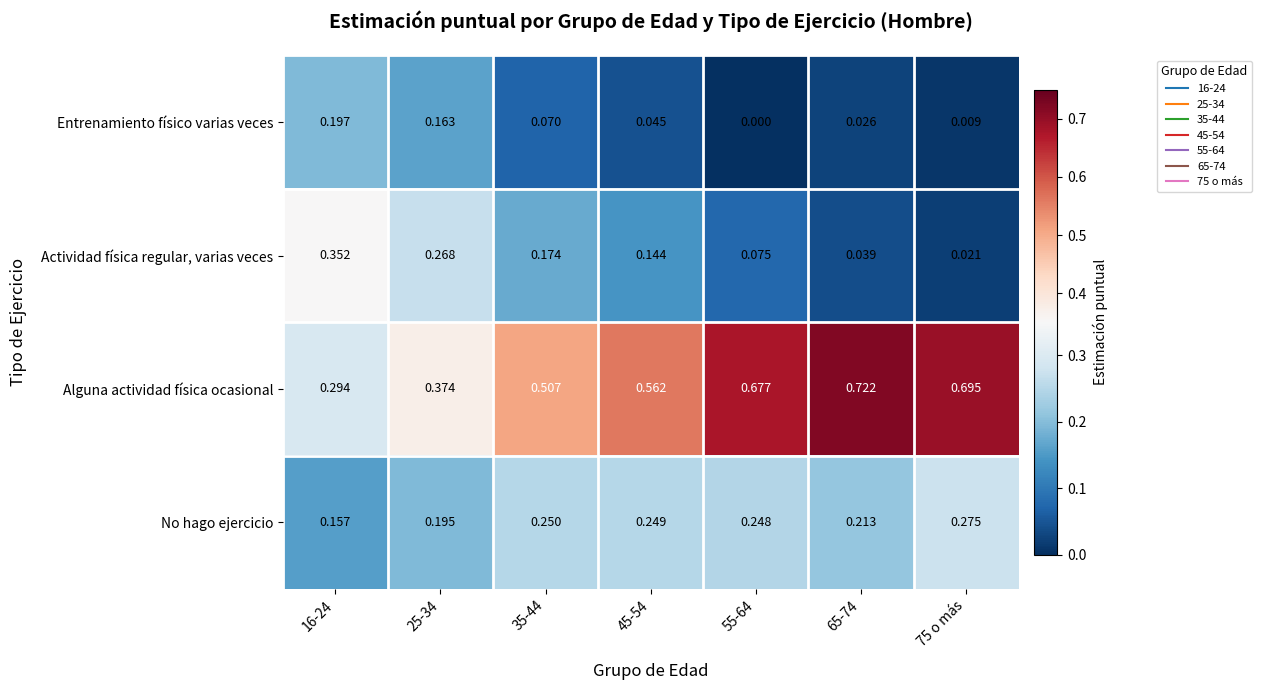

Which series has the largest range (max minus min)?

Alguna actividad física ocasional